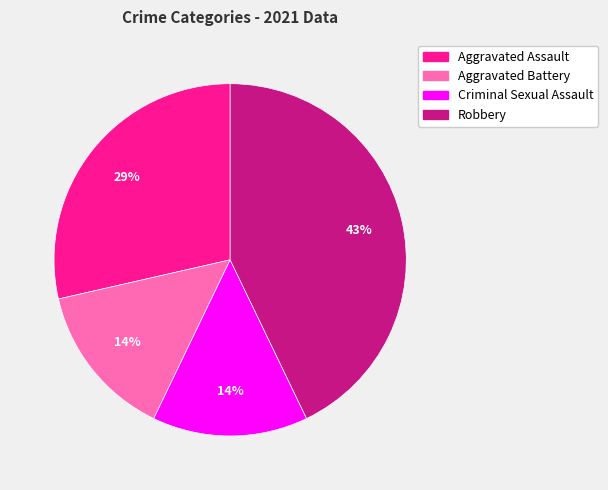

How many slices are in this pie chart?

4